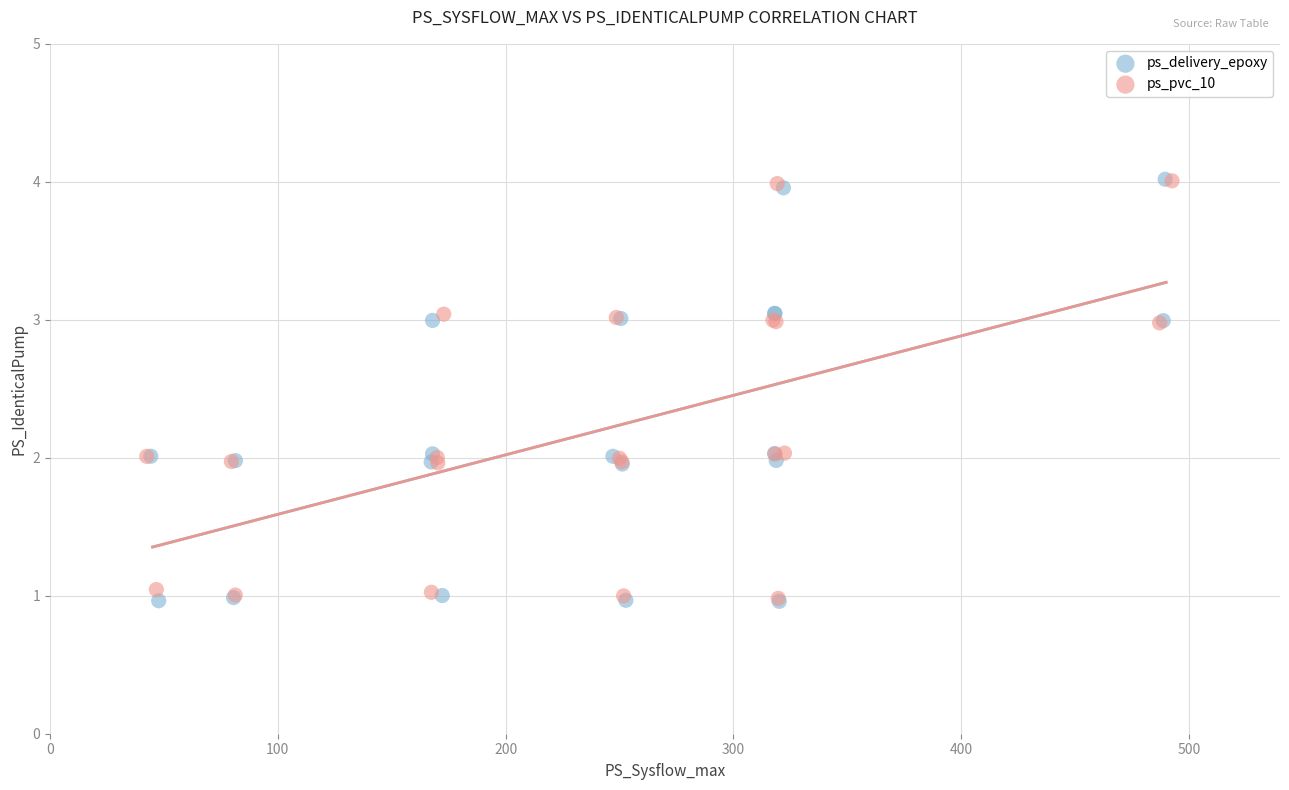

What are all the series names shown in the legend?

ps_delivery_epoxy, ps_pvc_10